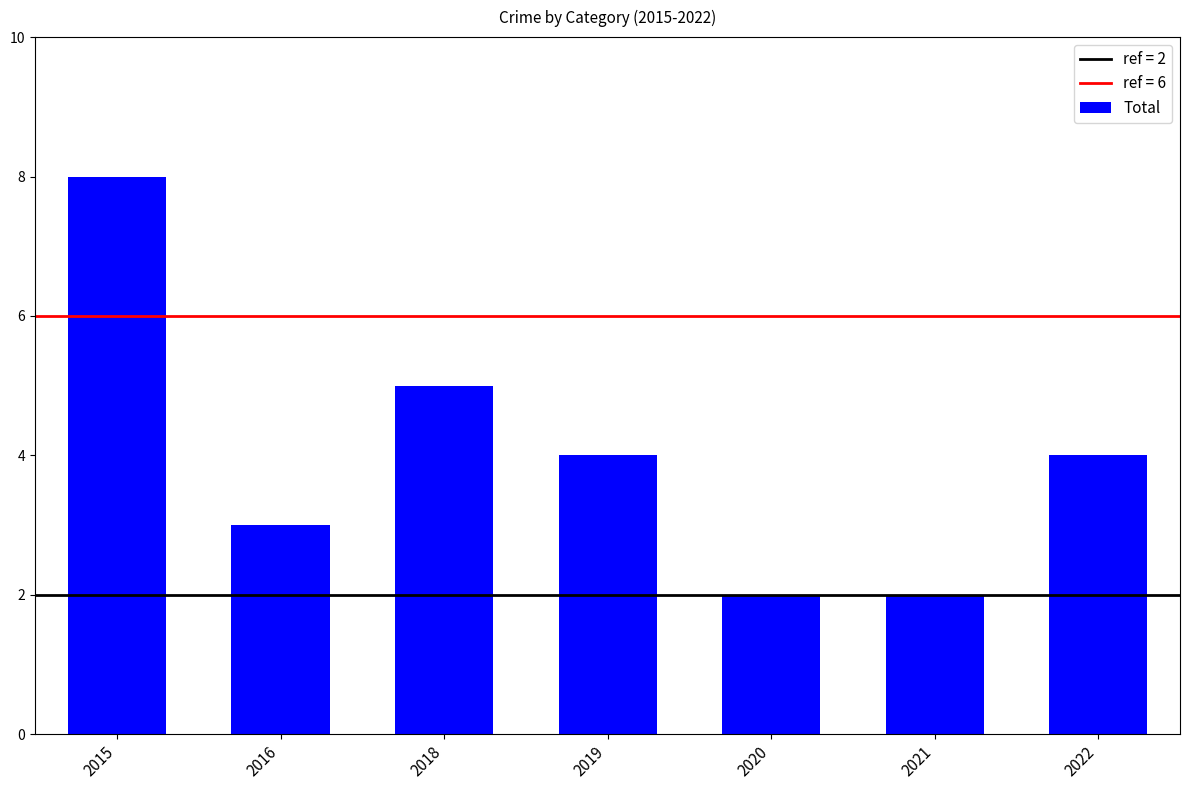

The value at 2021 is 2. True or false?

True